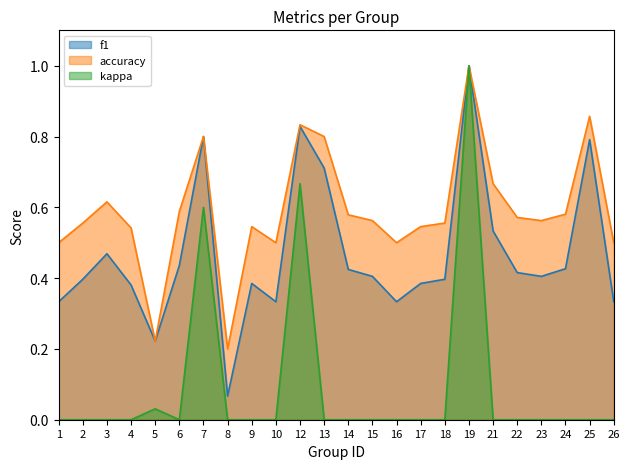

Is the value of f1 at 9 greater than the value of kappa at 21?

Yes